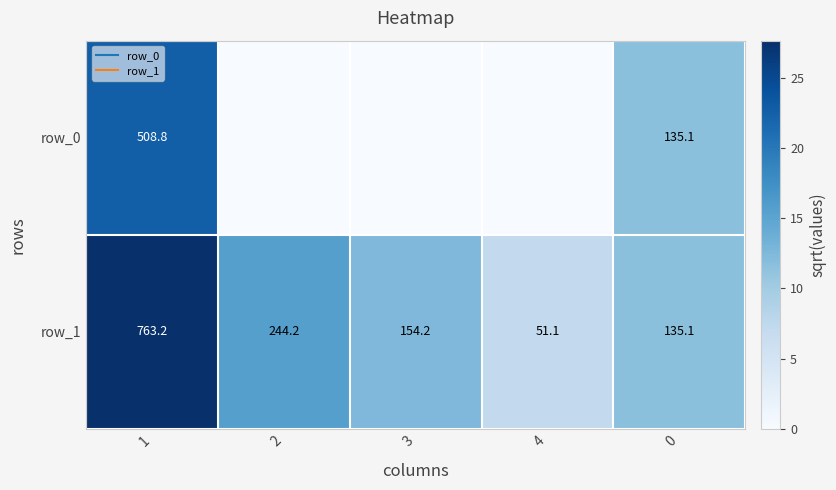

List the series in order of their overall mean, highest first.

row_1, row_0